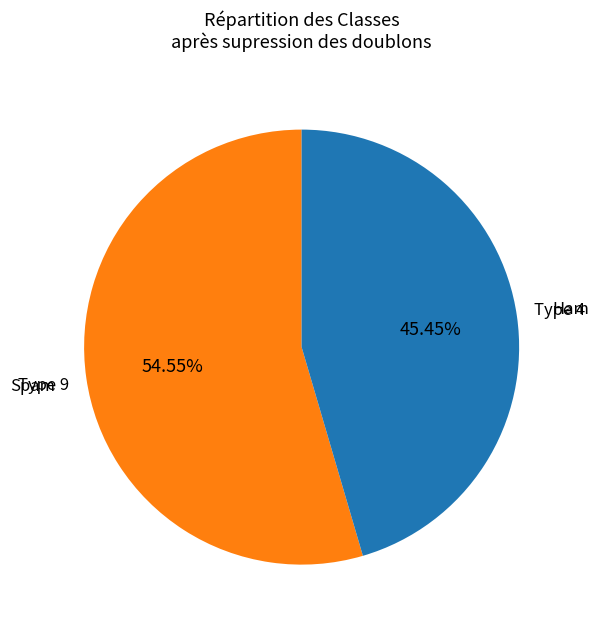

Does any single category account for the majority?

Yes